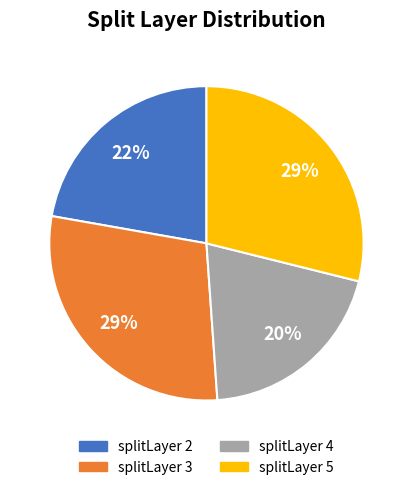

To the nearest percent, what is the difference between the largest and smallest slice percentages?

9%